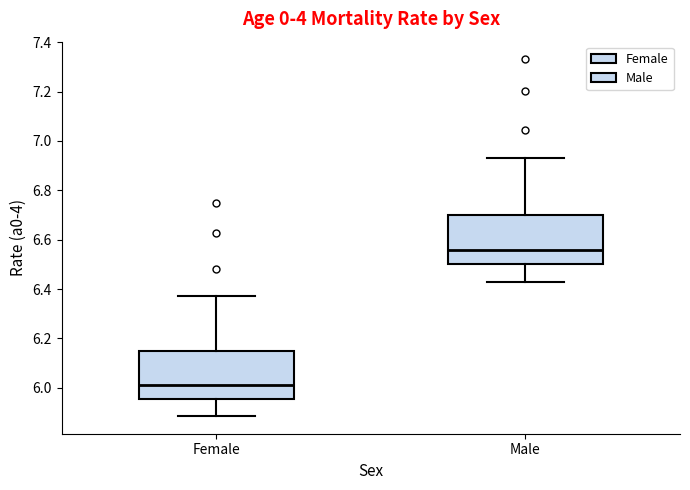

Which box has the lowest median line?

Female